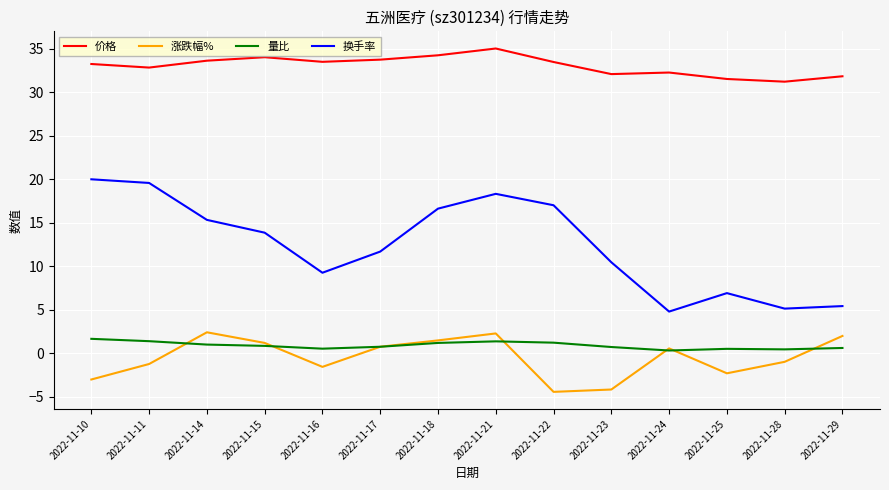

What is the maximum value for 涨跌幅%?

2.4